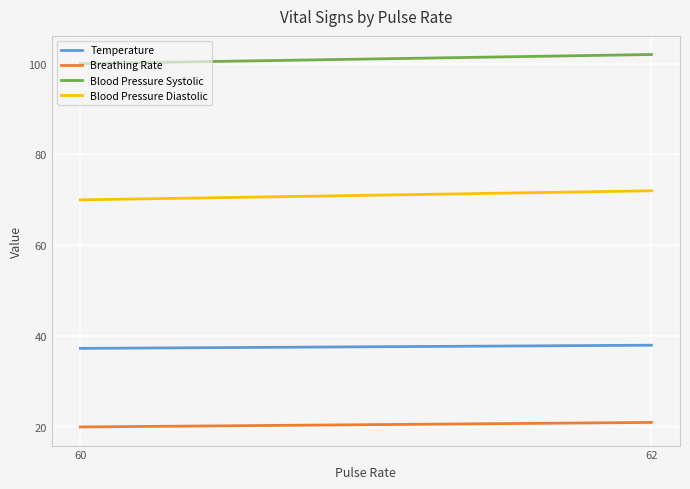

Read the Breathing Rate value at 60.

20.0